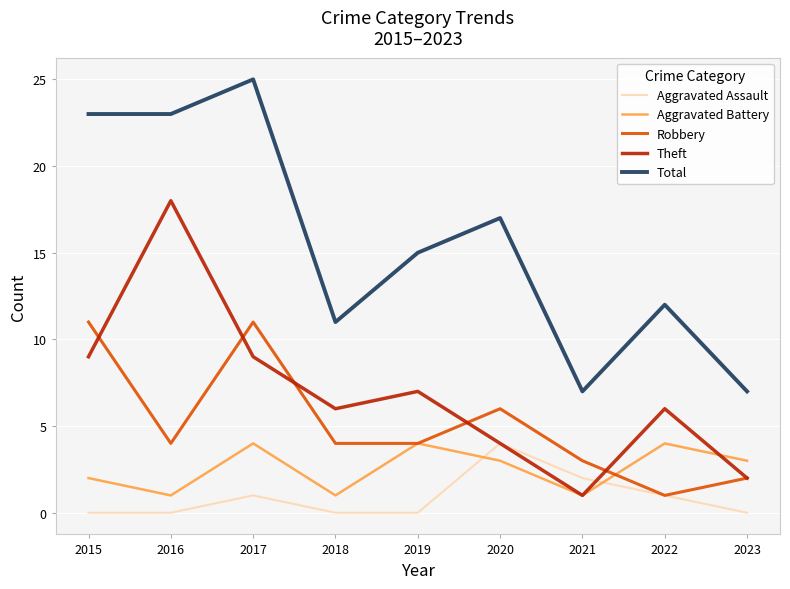

What is the total value across all series at 2022?

24